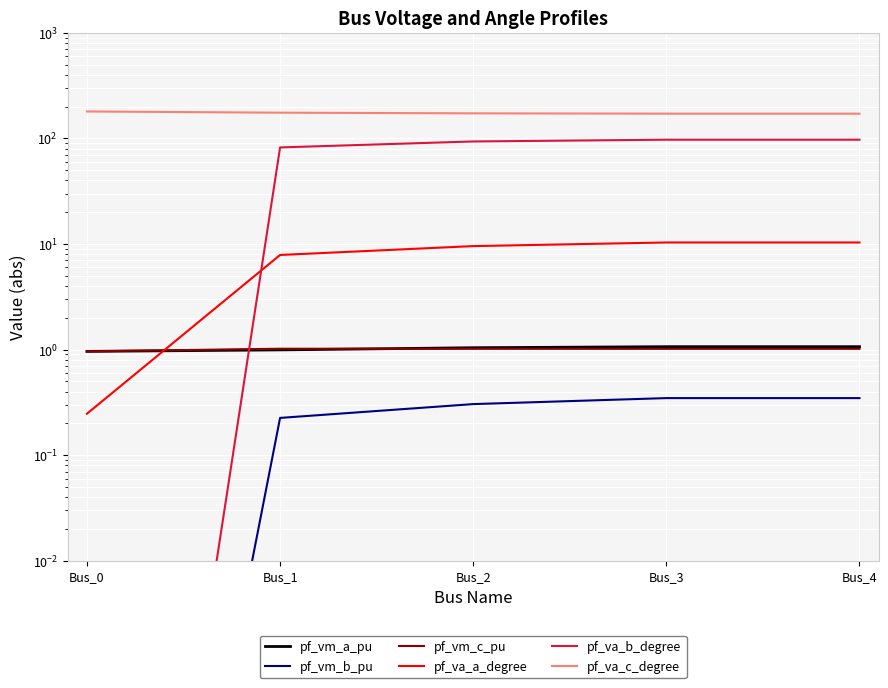

True or false: pf_va_b_degree and pf_vm_b_pu intersect in this chart.

False